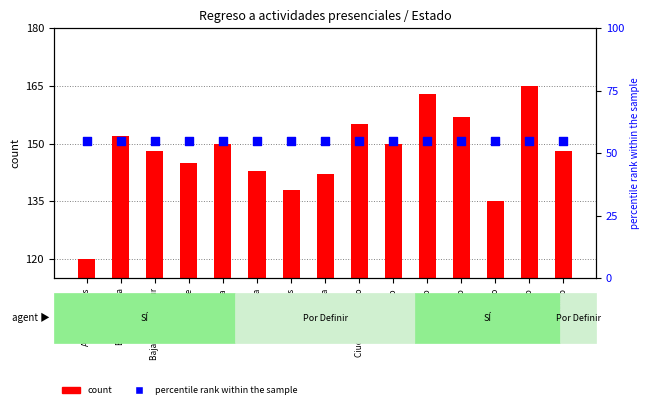

Which series has the largest total across all categories?

count